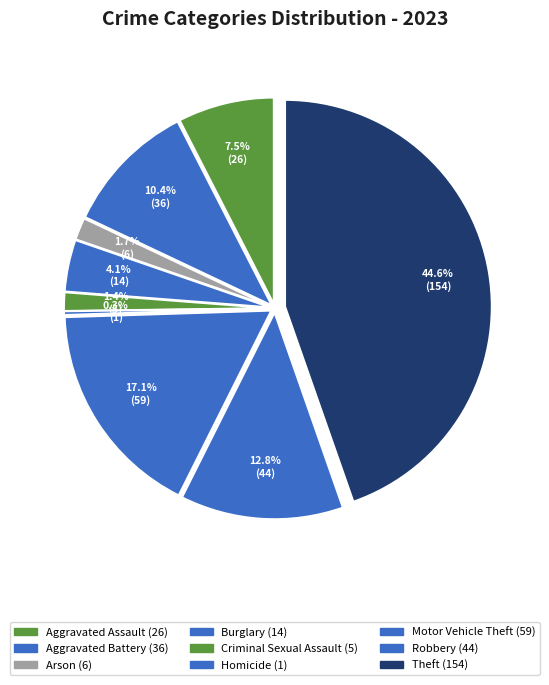

What percentage do Motor Vehicle Theft and Burglary together represent?

21.2%